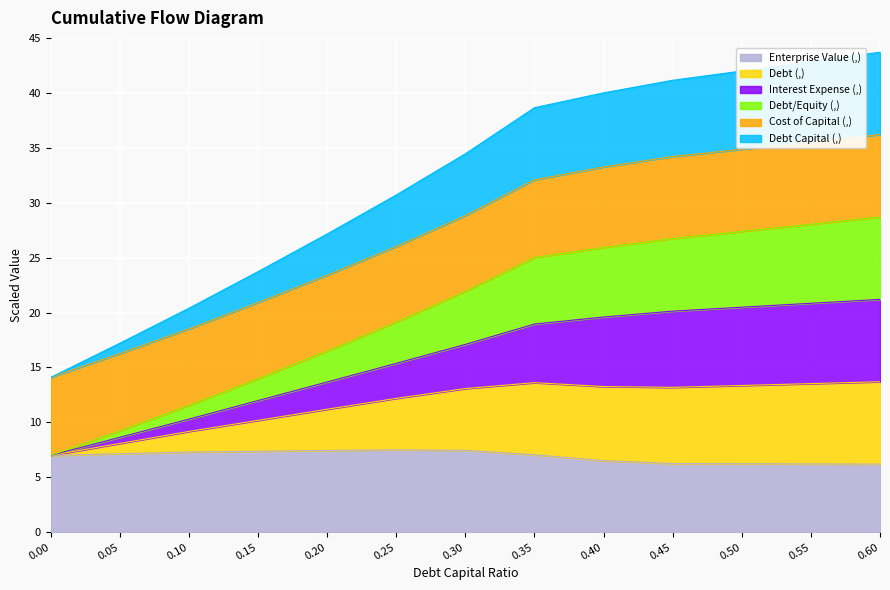

Between 0.05 and 0.45, which series saw the biggest shift?

interest_expense